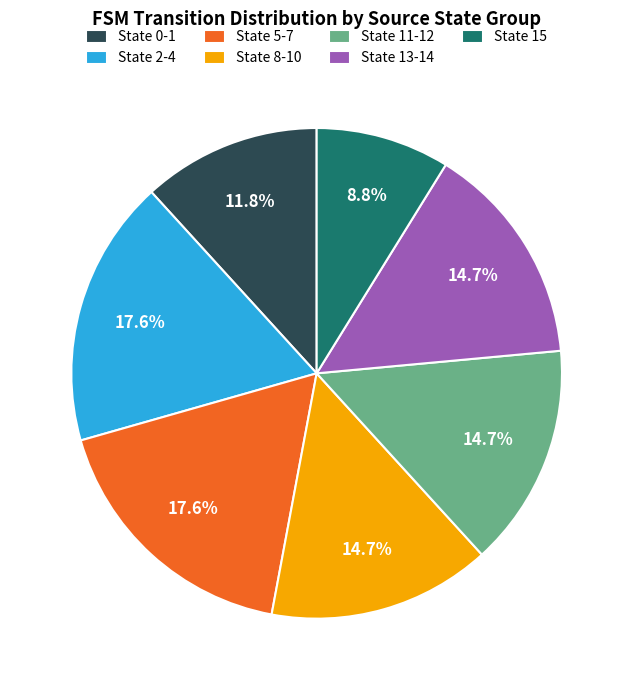

Count the number of slices in the pie.

7